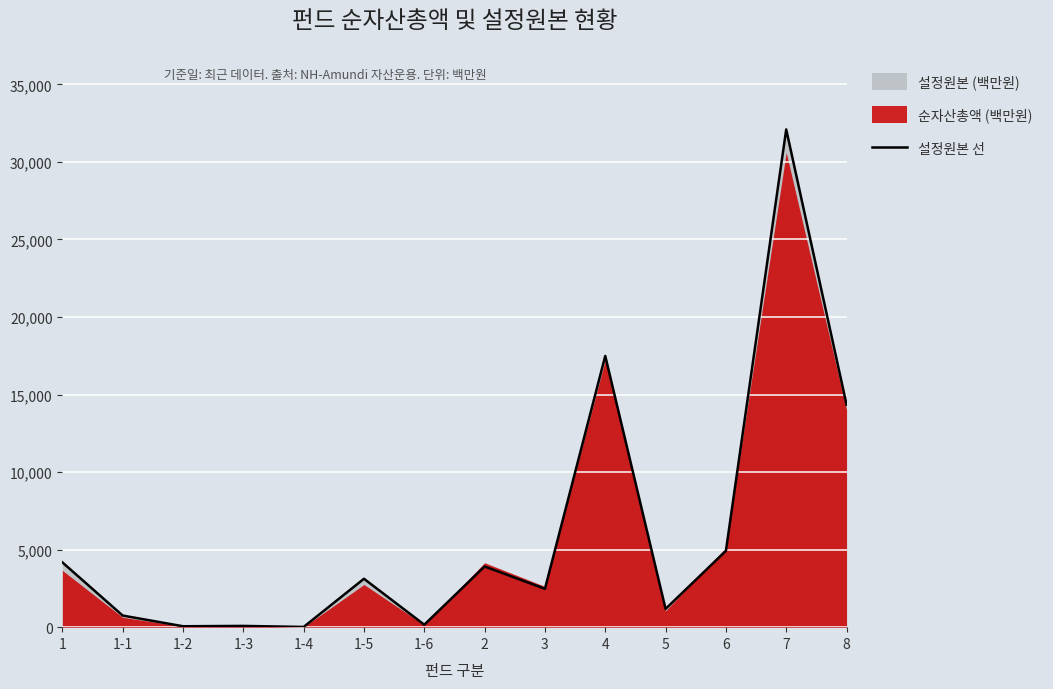

Reading left to right, what are all the values shown in this chart?

1=4180	1-1=748	1-2=59	1-3=81	1-4=13	1-5=3120	1-6=158	2=3913	3=2474	4=17488	5=1178	6=4920	7=32092	8=14348